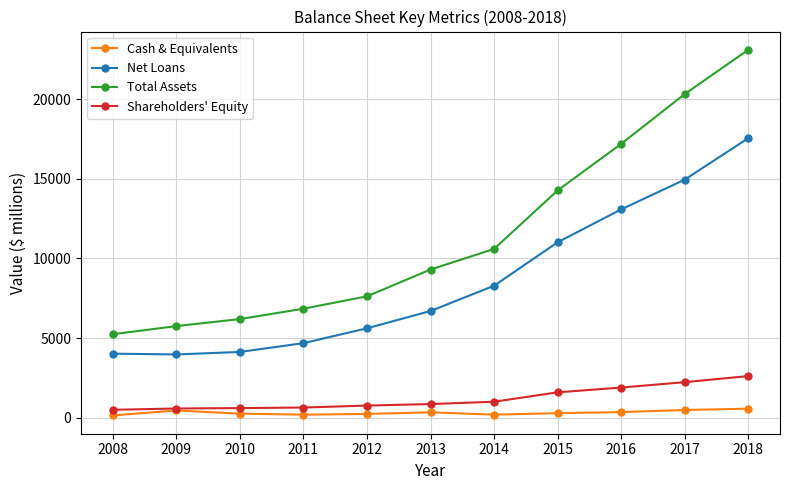

What is the sum of all Total Assets values?

126479